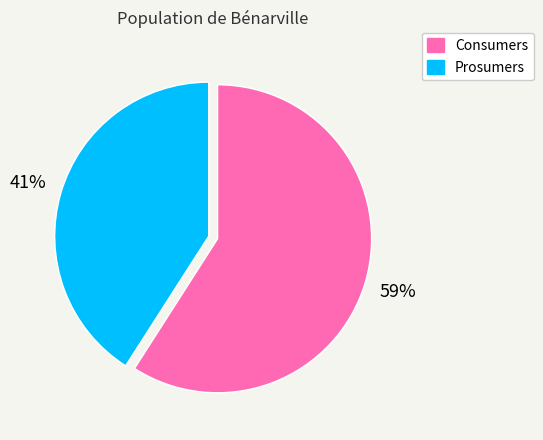

How many slices are in this pie chart?

2